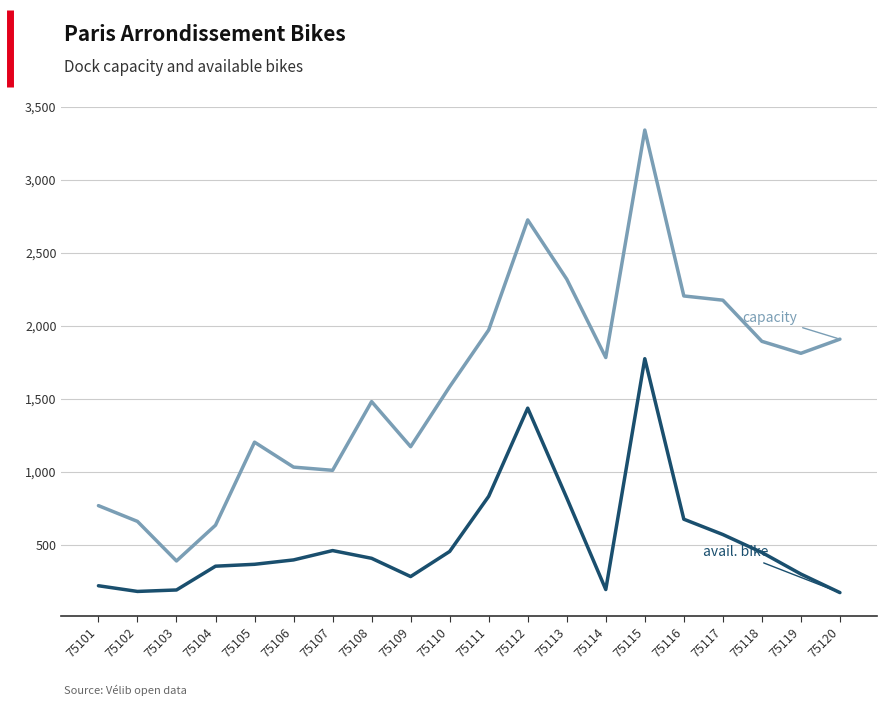

At which category is the sum across all series the highest?

75115